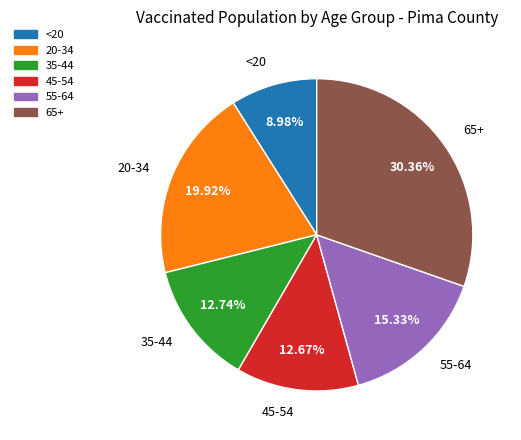

Is there any slice that represents more than half of the pie?

No